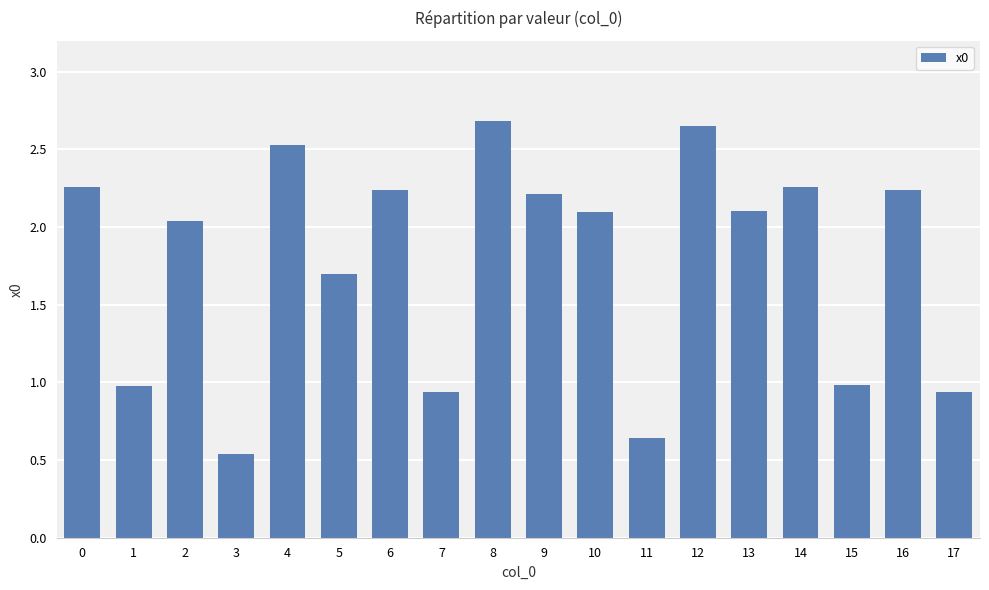

Count the number of data series in this chart.

1